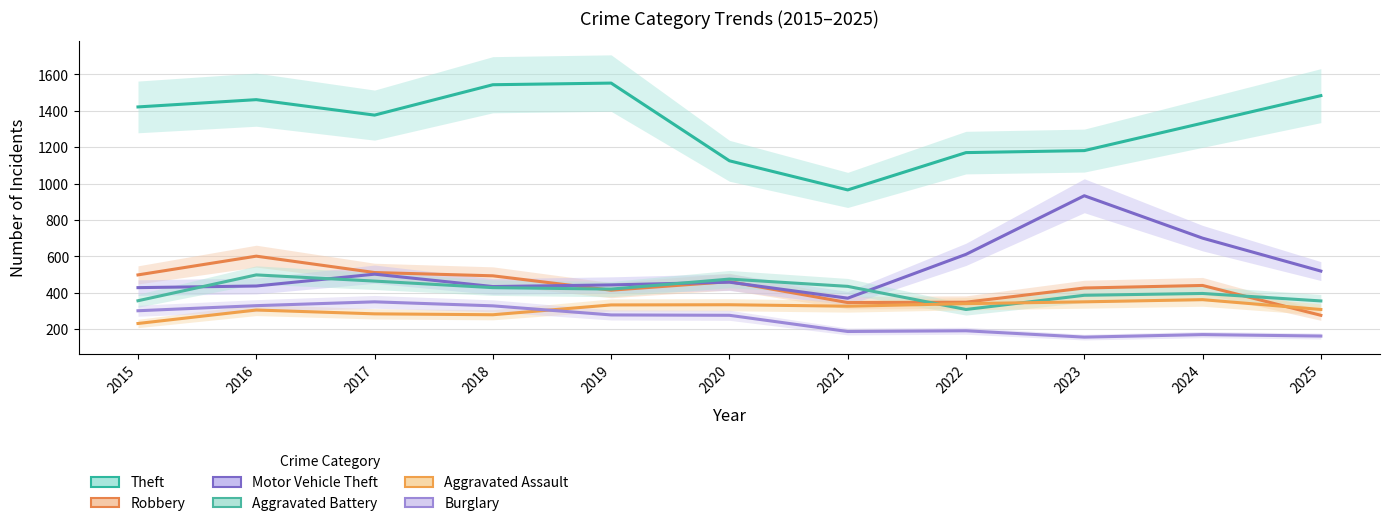

Which series ends up on top after the final intersection of Aggravated Battery and Motor Vehicle Theft?

Motor Vehicle Theft